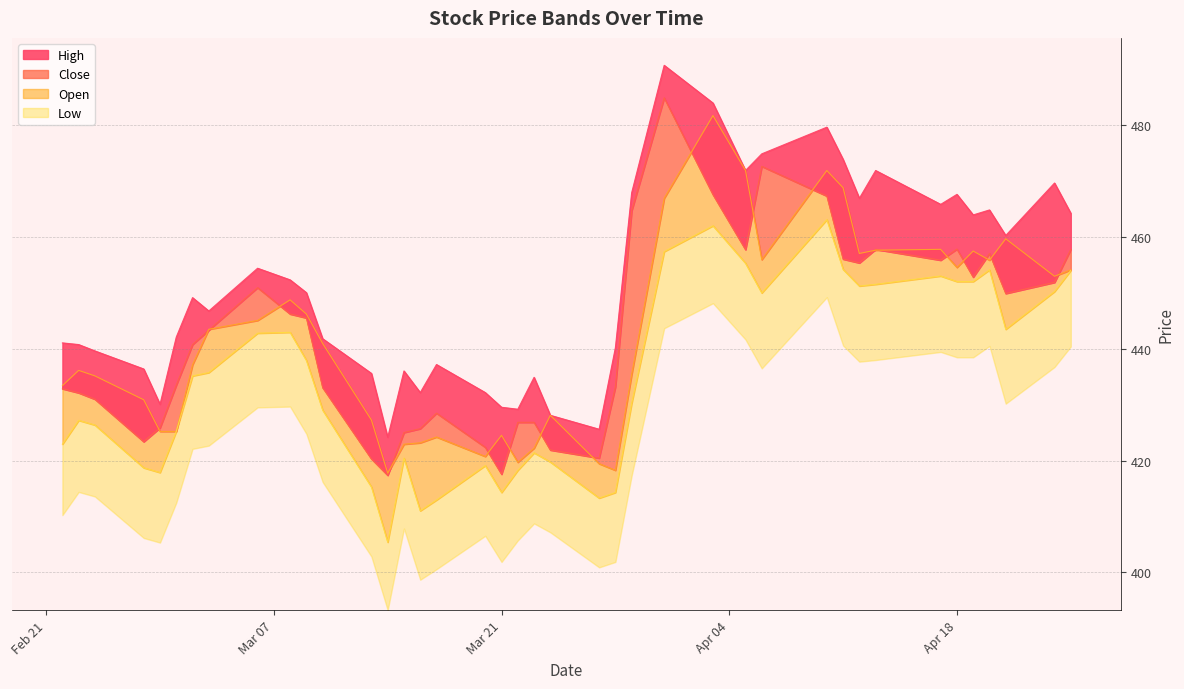

At which category does the chart reach its minimum across all series?

2023-03-14